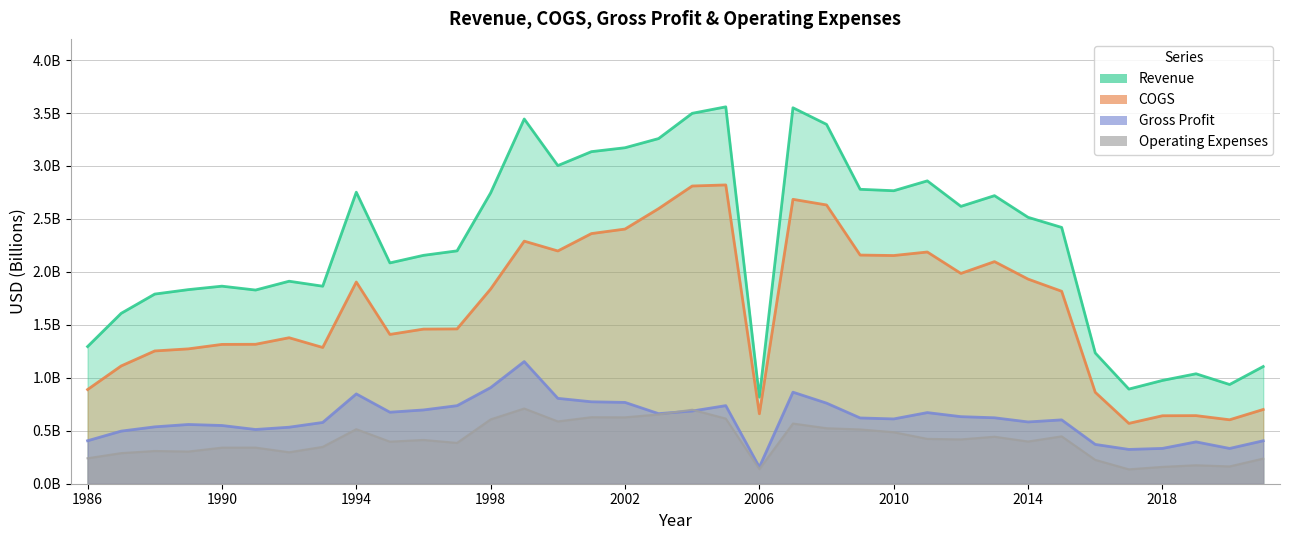

Rank the categories by Gross Profit value from highest to lowest.

1999, 1998, 2007, 1994, 2000, 2001, 2002, 2008, 2005, 1997, 1996, 2004, 1995, 2011, 2003, 2012, 2013, 2009, 2010, 2015, 2014, 1993, 1989, 1990, 1988, 1992, 1991, 1987, 1986, 2021, 2019, 2016, 2018, 2020, 2017, 2006